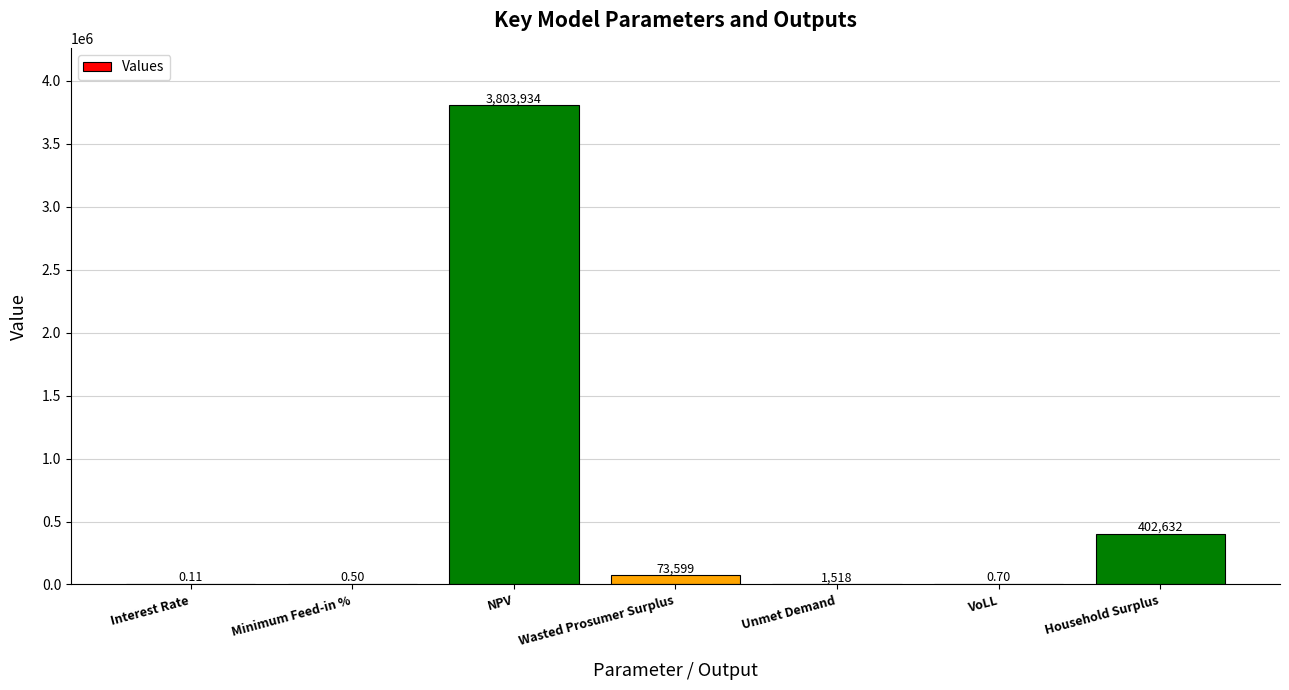

Which label corresponds to the largest value in the chart?

NPV